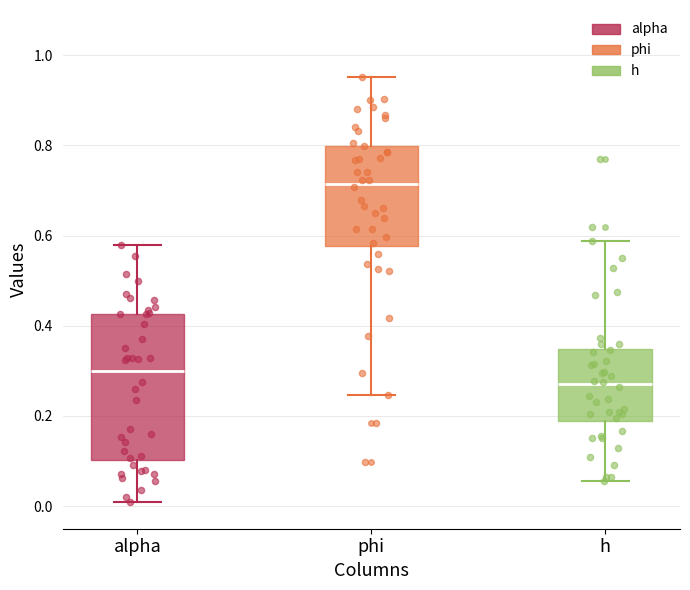

Comparing the boxes themselves (not the whiskers), which one is the tallest?

alpha